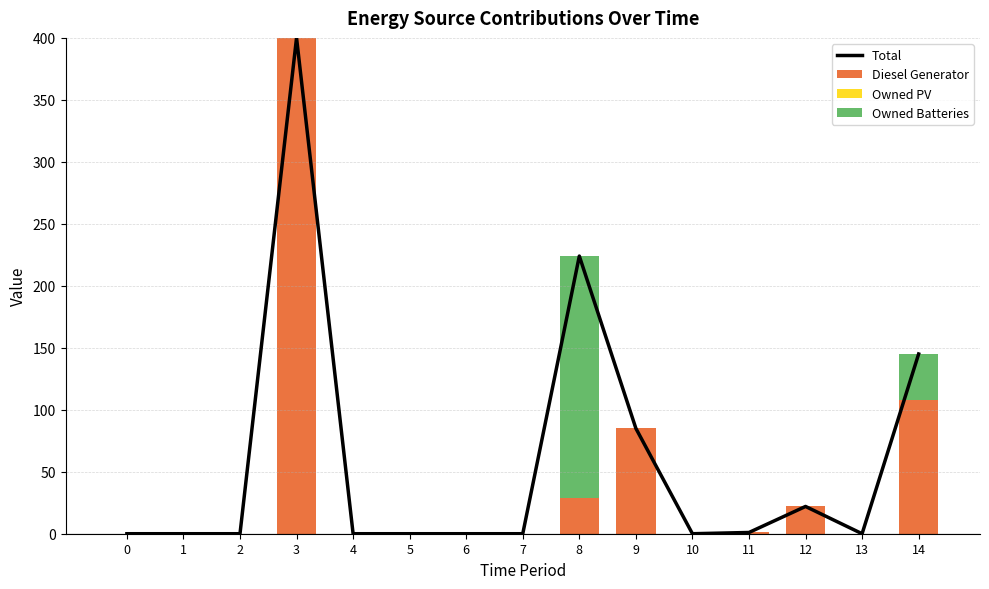

Is it true that Diesel Generator equals 218 at 10?

False